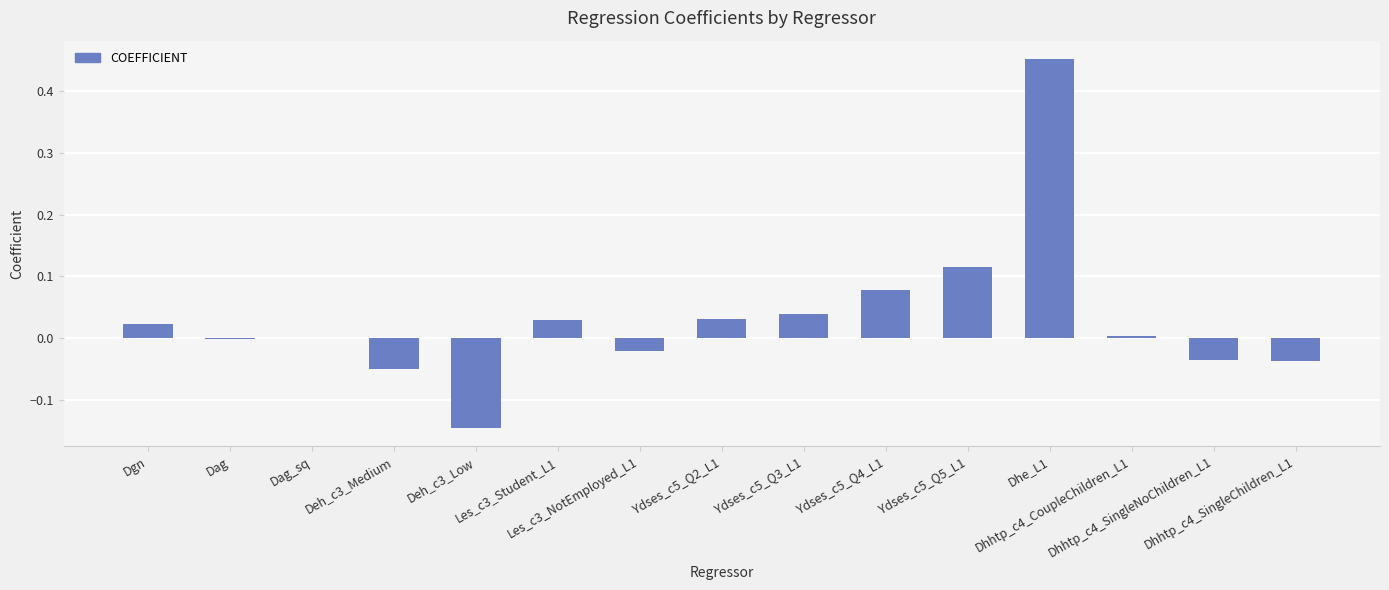

Reading left to right, transcribe all the data shown in this chart.

0.0	-0.0	-0.0	-0.0	-0.1	0.0	-0.0	0.0	0.0	0.1	0.1	0.5	0.0	-0.0	-0.0